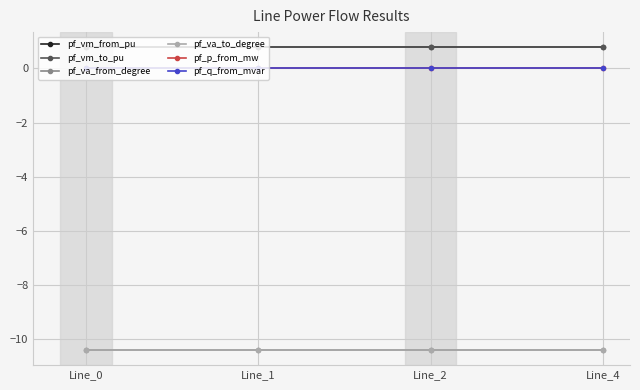

Count the pf_vm_from_pu values in the range 0 to 1.

4